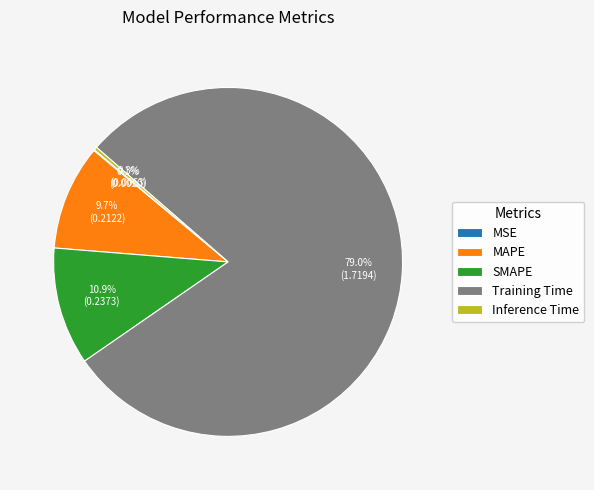

Which slice represents more than half of the pie?

Training Time